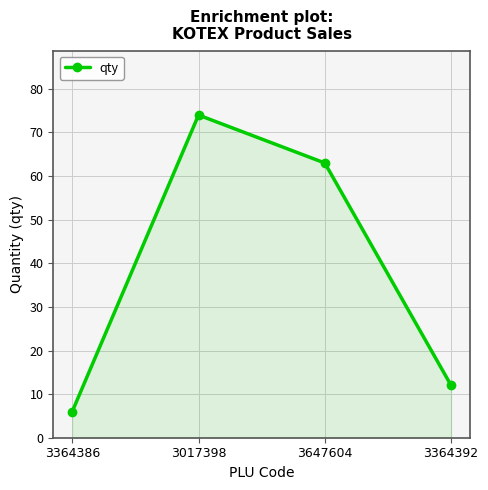

At which category does the chart reach its peak across all series?

3017398